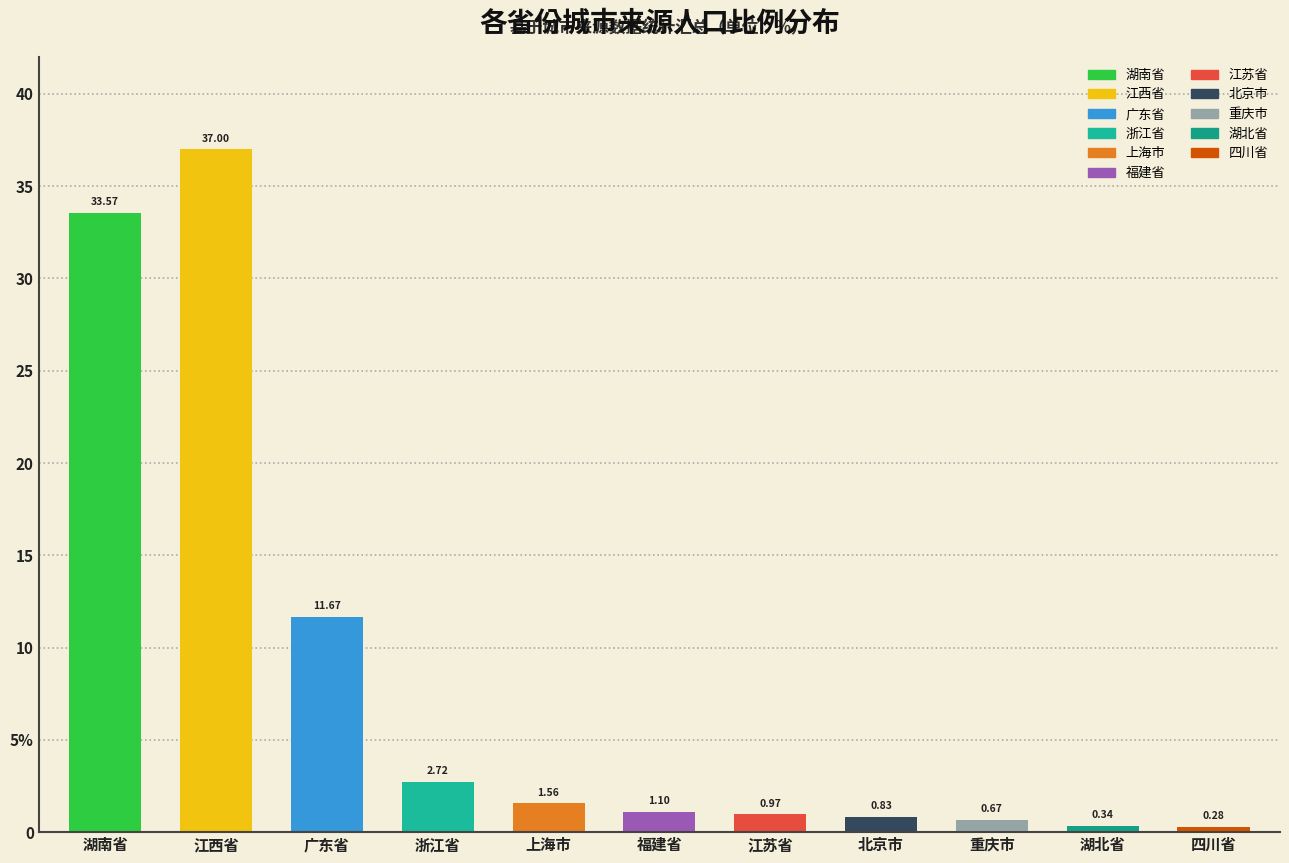

Rank the categories by value from lowest to highest.

四川省, 湖北省, 重庆市, 北京市, 江苏省, 福建省, 上海市, 浙江省, 广东省, 湖南省, 江西省